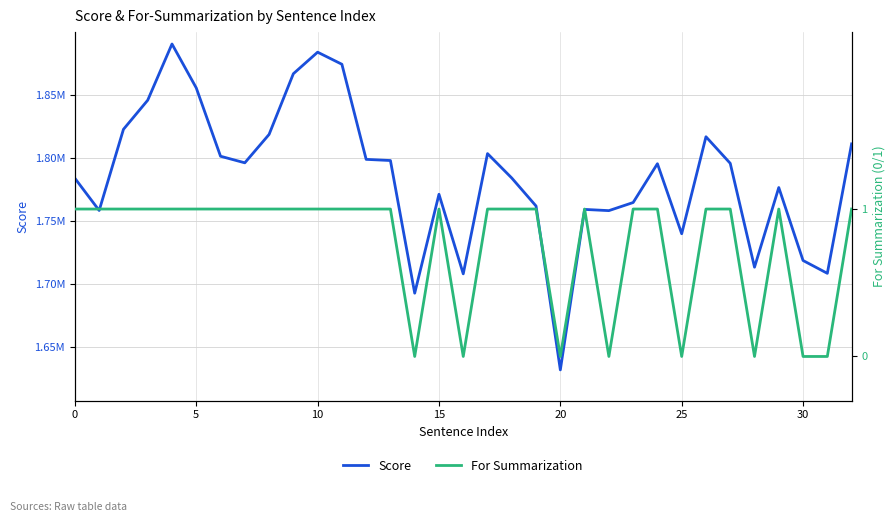

At 5, list the series in order from smallest to largest.

For Summarization, Score